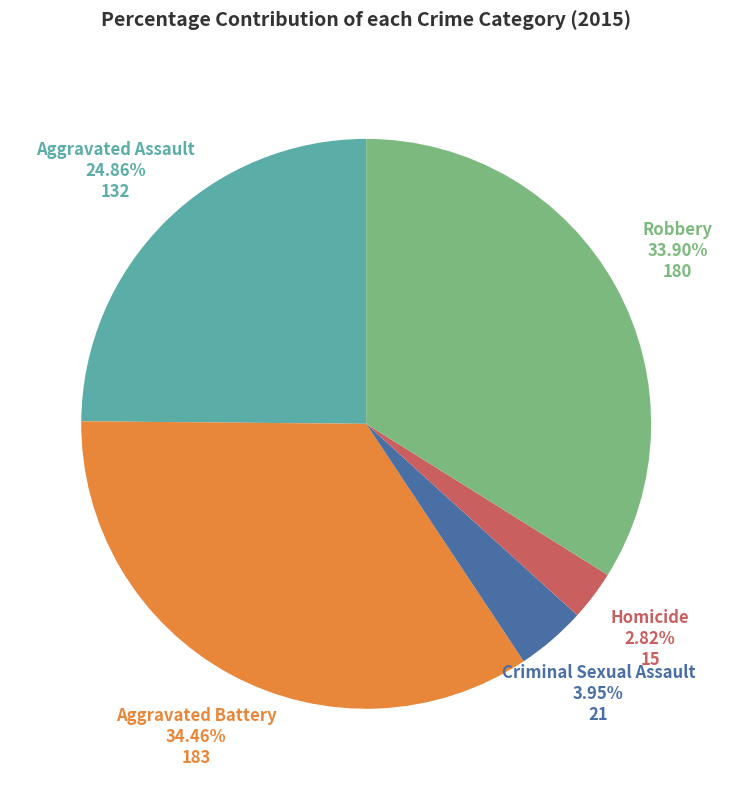

Does any single category account for the majority?

No